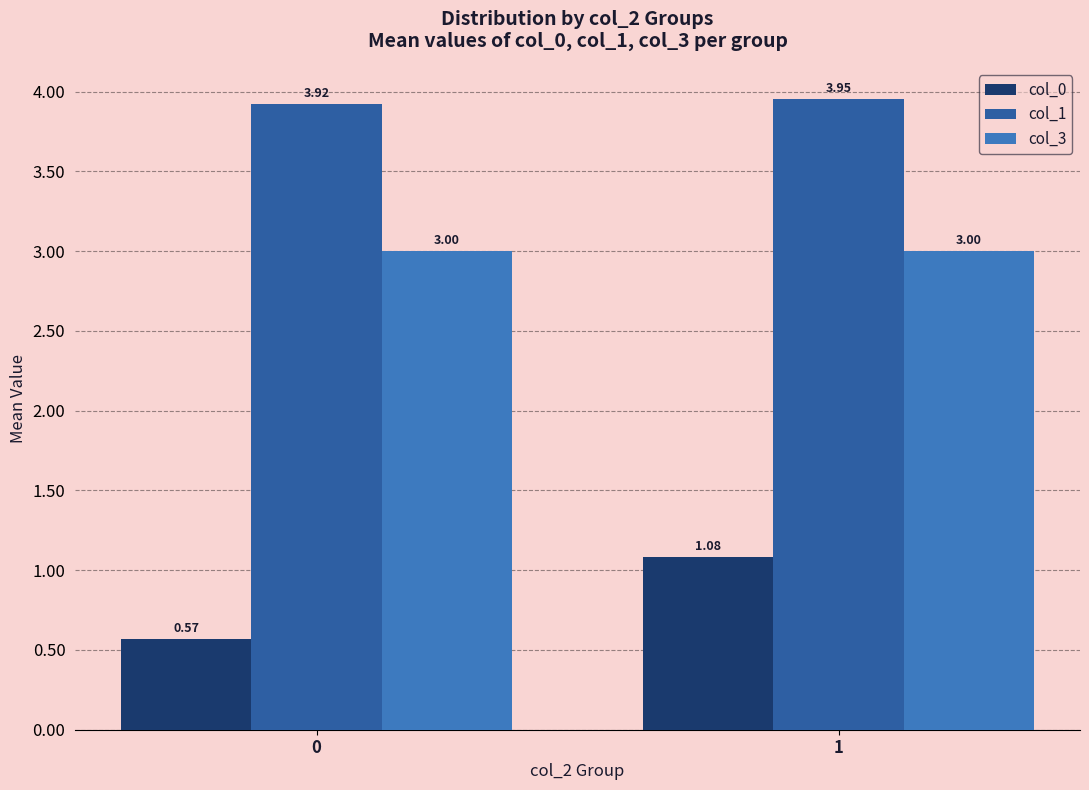

How many data points does each series have?

2